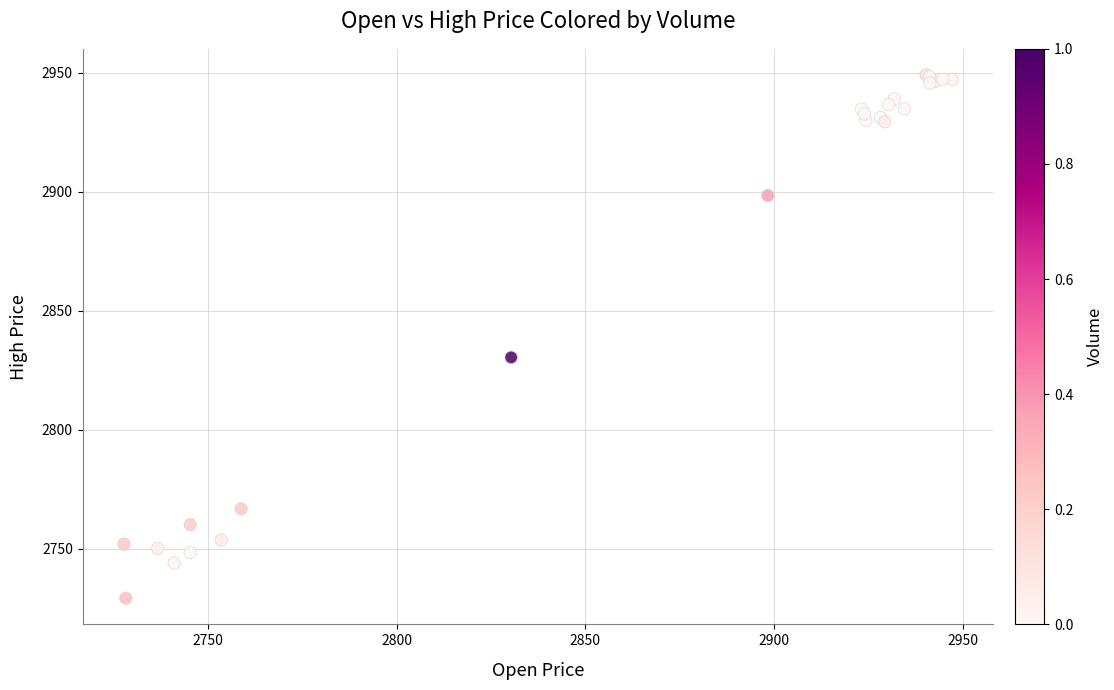

What Y value in the scatter plot is closest to 2839?

2830.3